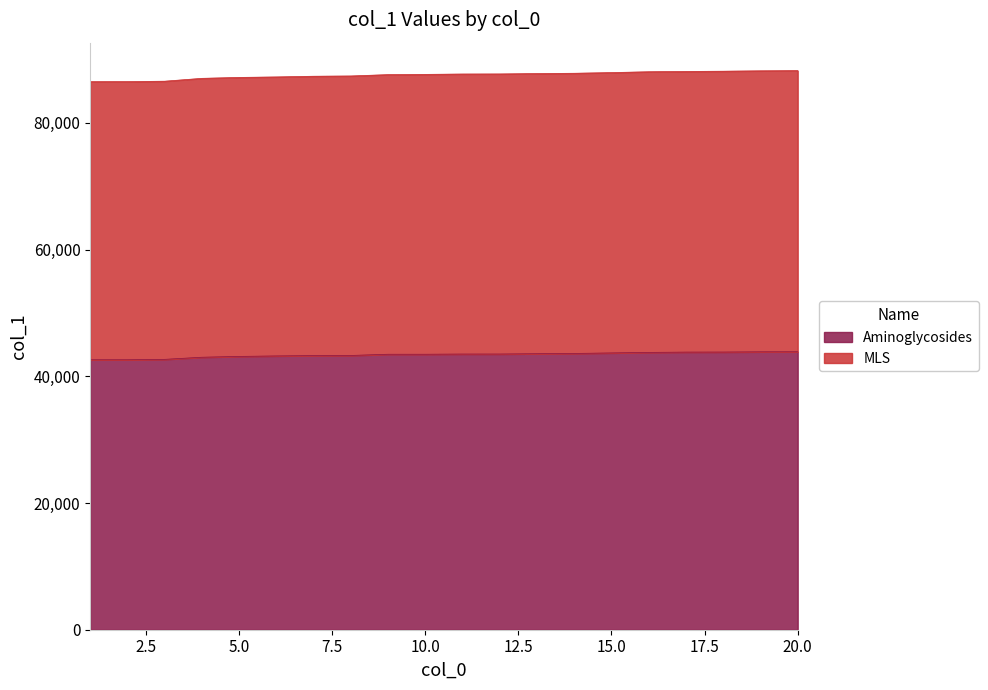

At which label does Aminoglycosides first exceed 43518?

12